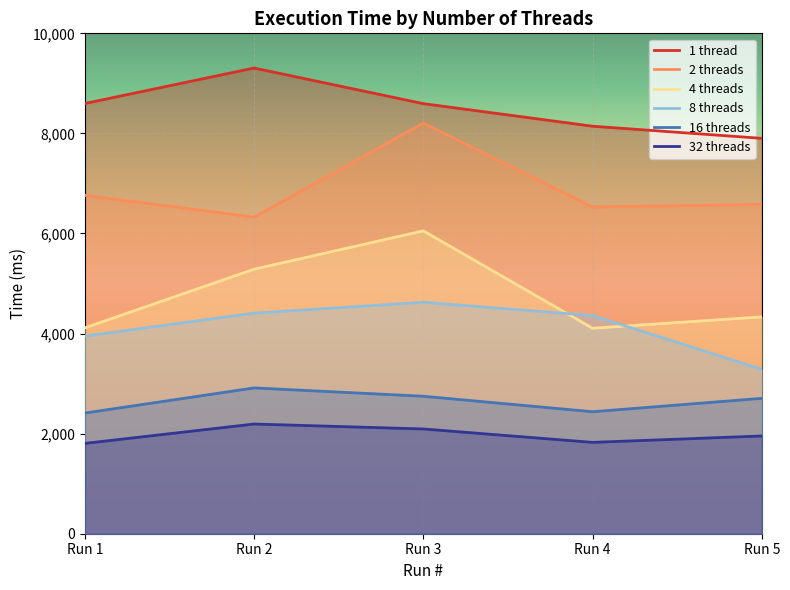

Reading left to right, transcribe all the data shown in this chart.

1 thread: 8598.2	9306.7	8594.9	8143.9	7901.6
2 threads: 6763.5	6326.5	8206.9	6528.9	6582.0
4 threads: 4114.8	5286.4	6052.6	4106.4	4334.4
8 threads: 3950.0	4409.1	4625.9	4359.9	3286.3
16 threads: 2411.5	2914.0	2747.3	2437.9	2705.3
32 threads: 1805.4	2192.3	2093.5	1825.5	1953.7